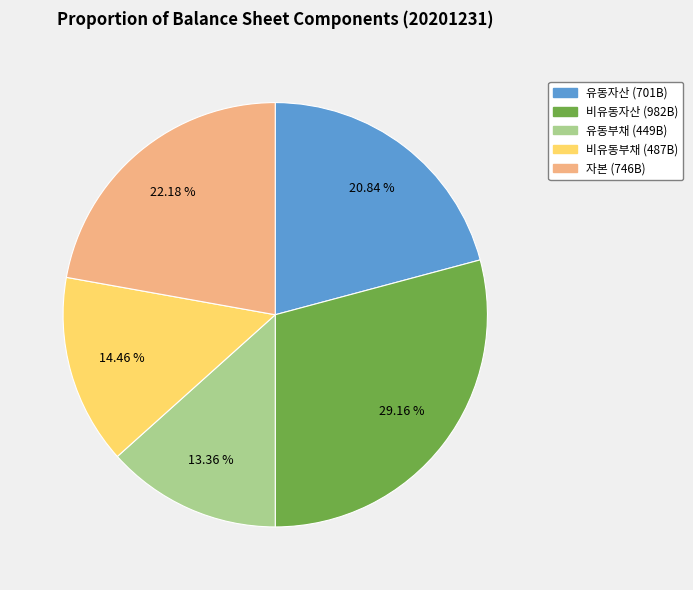

True or false: 비유동자산 accounts for 17% of the total.

False